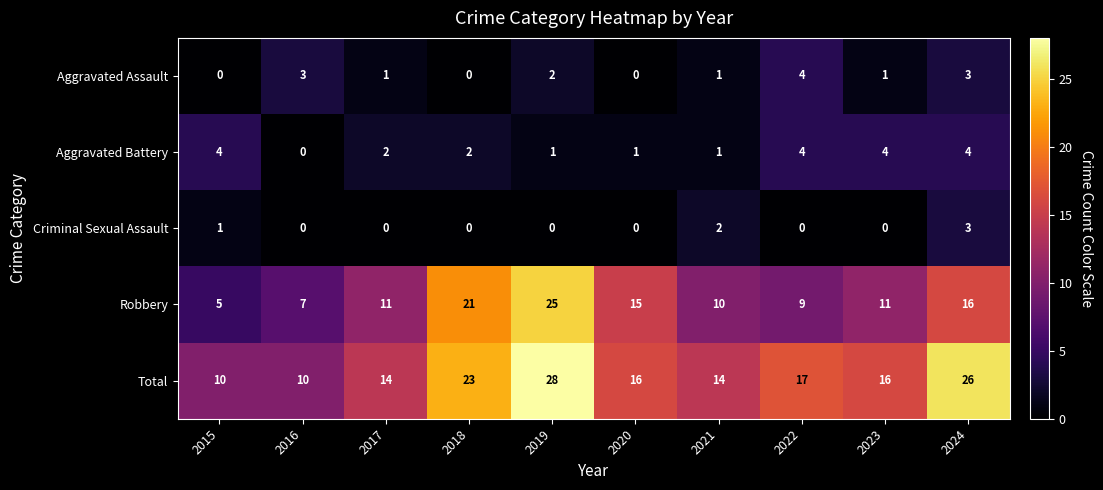

Rank the series at 2019 from highest to lowest value.

Total, Robbery, Aggravated Assault, Aggravated Battery, Criminal Sexual Assault